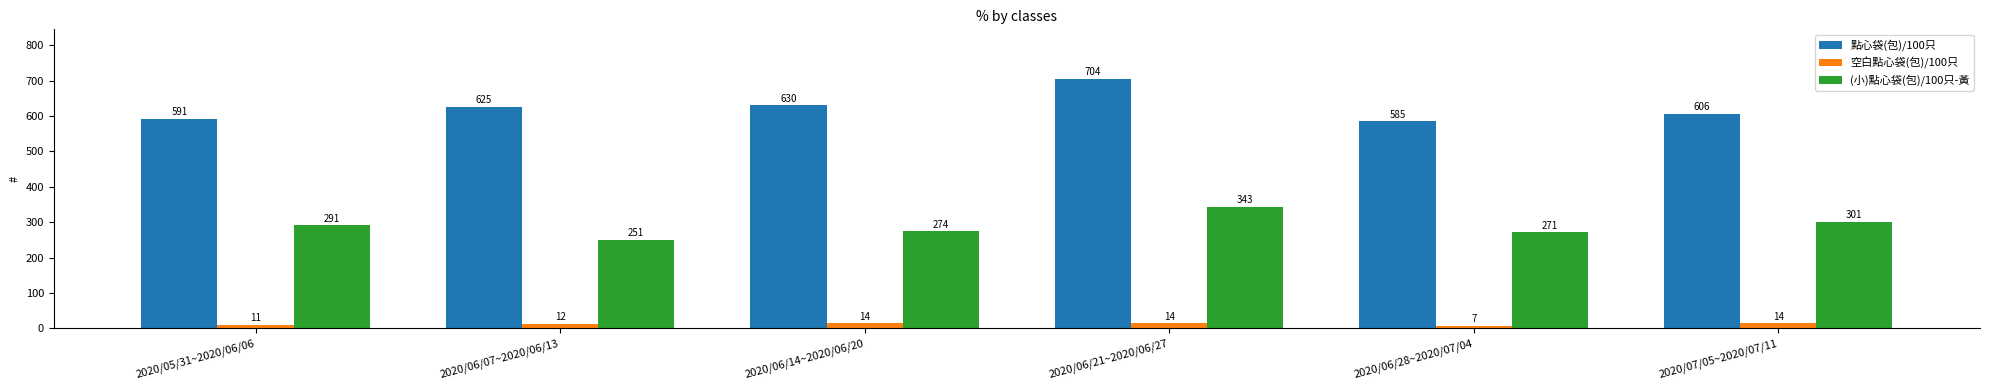

What is the spread (max minus min) of values at 2020/07/05~2020/07/11?

592